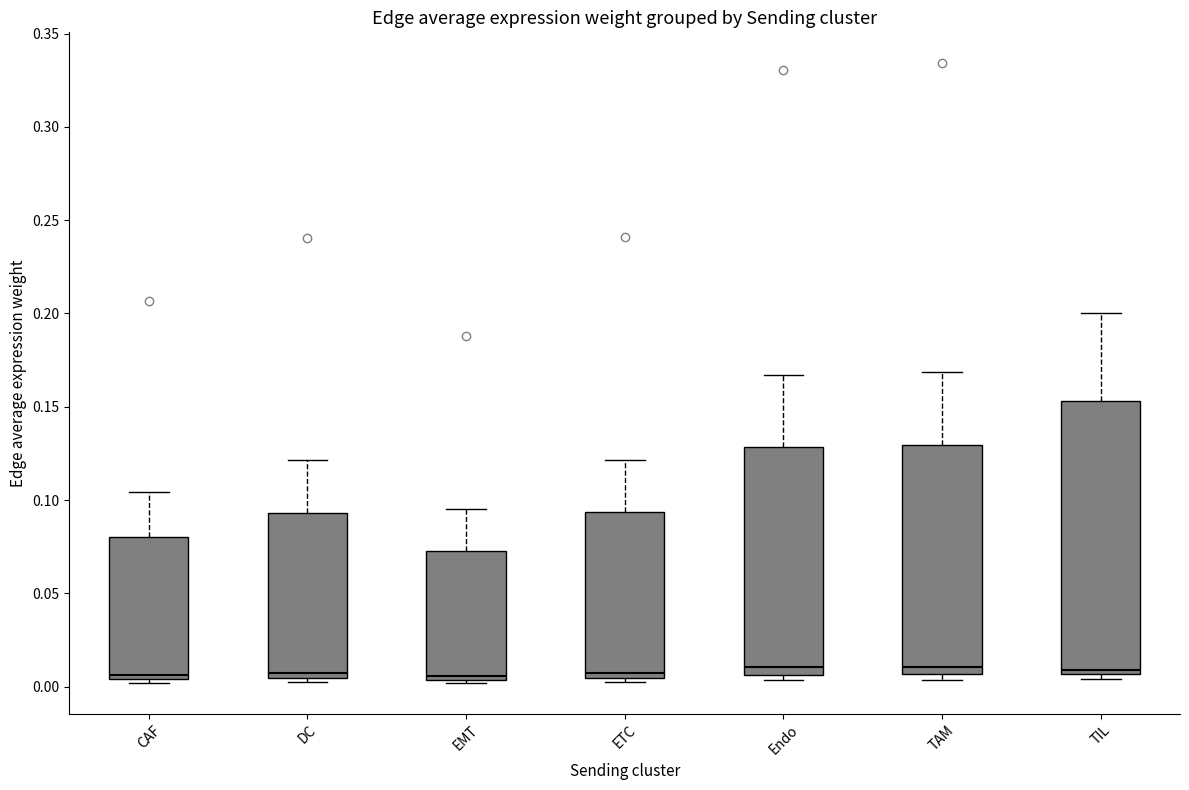

Comparing the boxes themselves (not the whiskers), which one is the tallest?

TIL